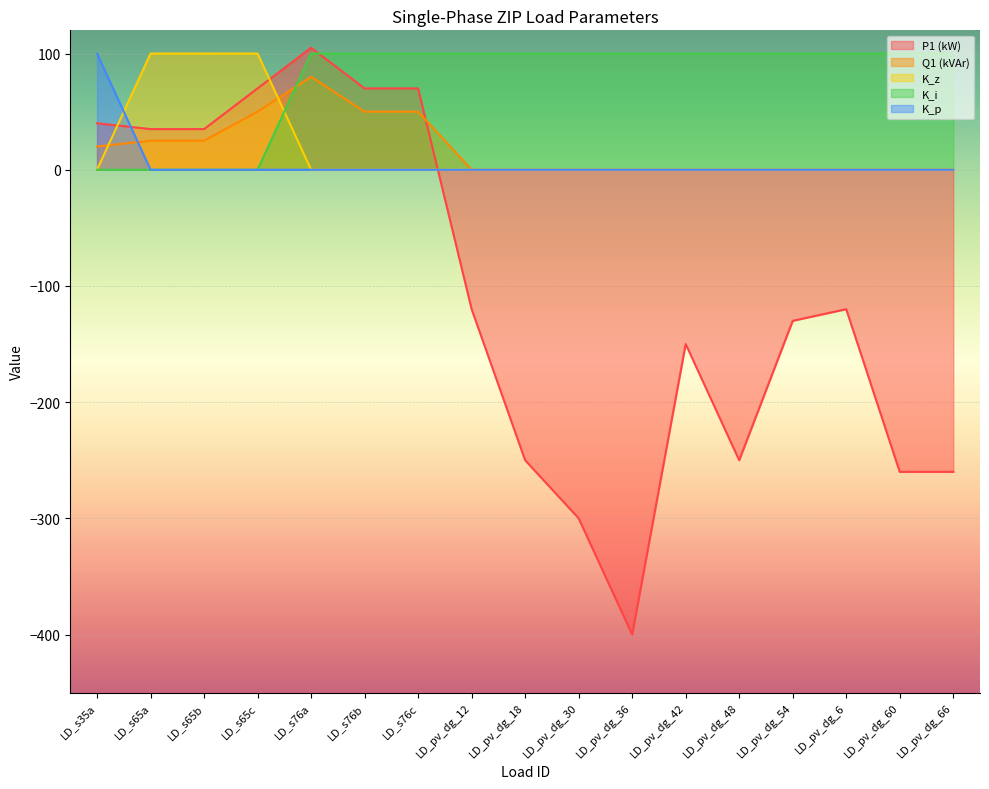

Between LD_s35a and LD_pv_dg_54, which series saw the biggest shift?

P1 (kW)